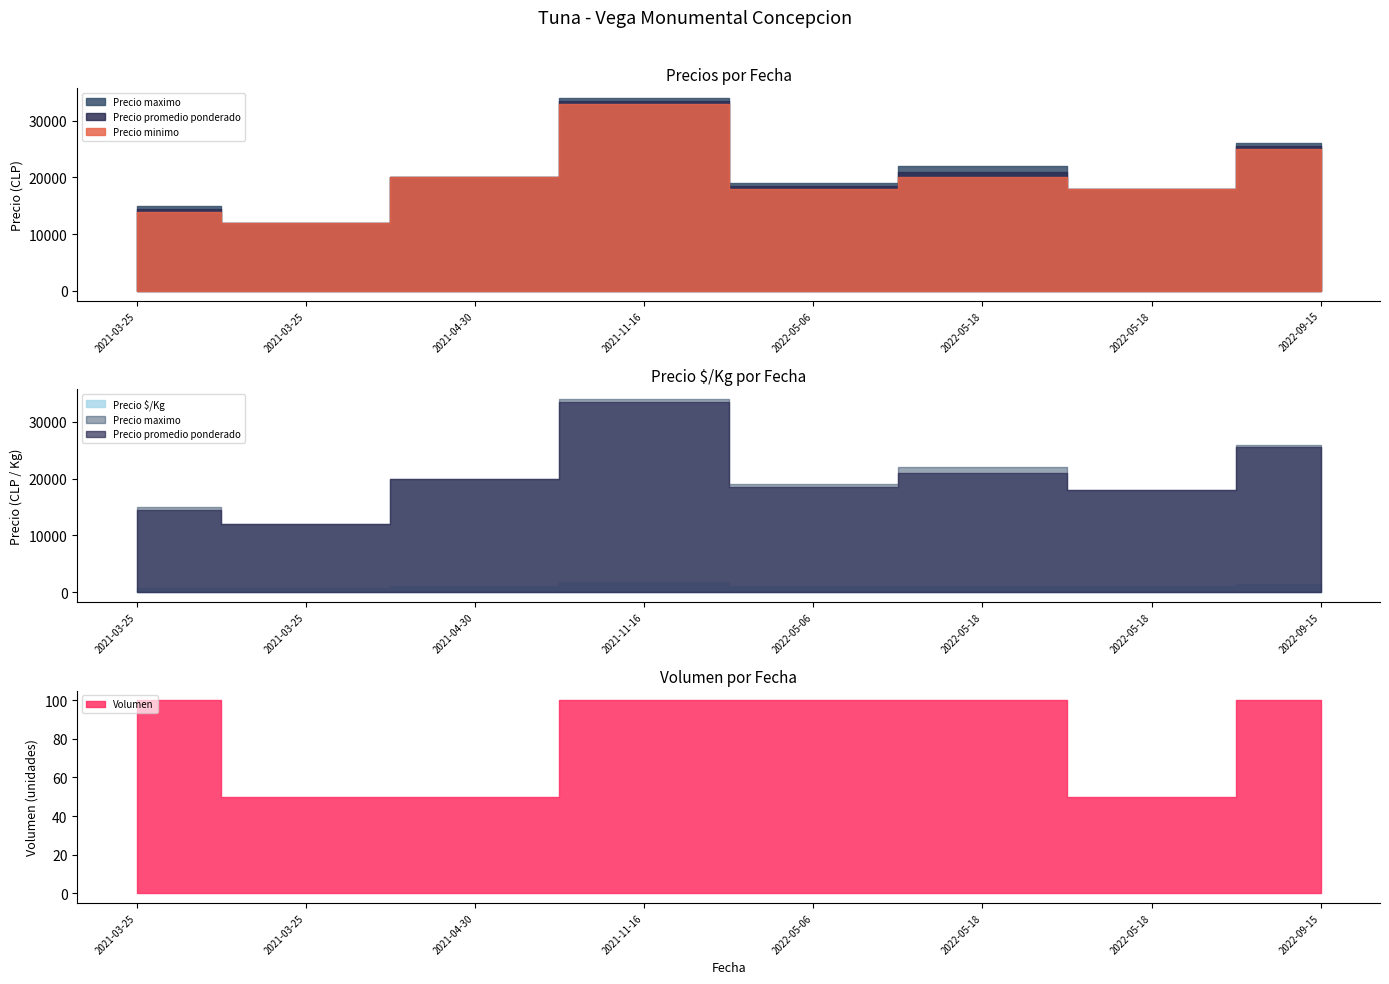

True or false: Precio maximo and Precio $/Kg cross at least once.

False